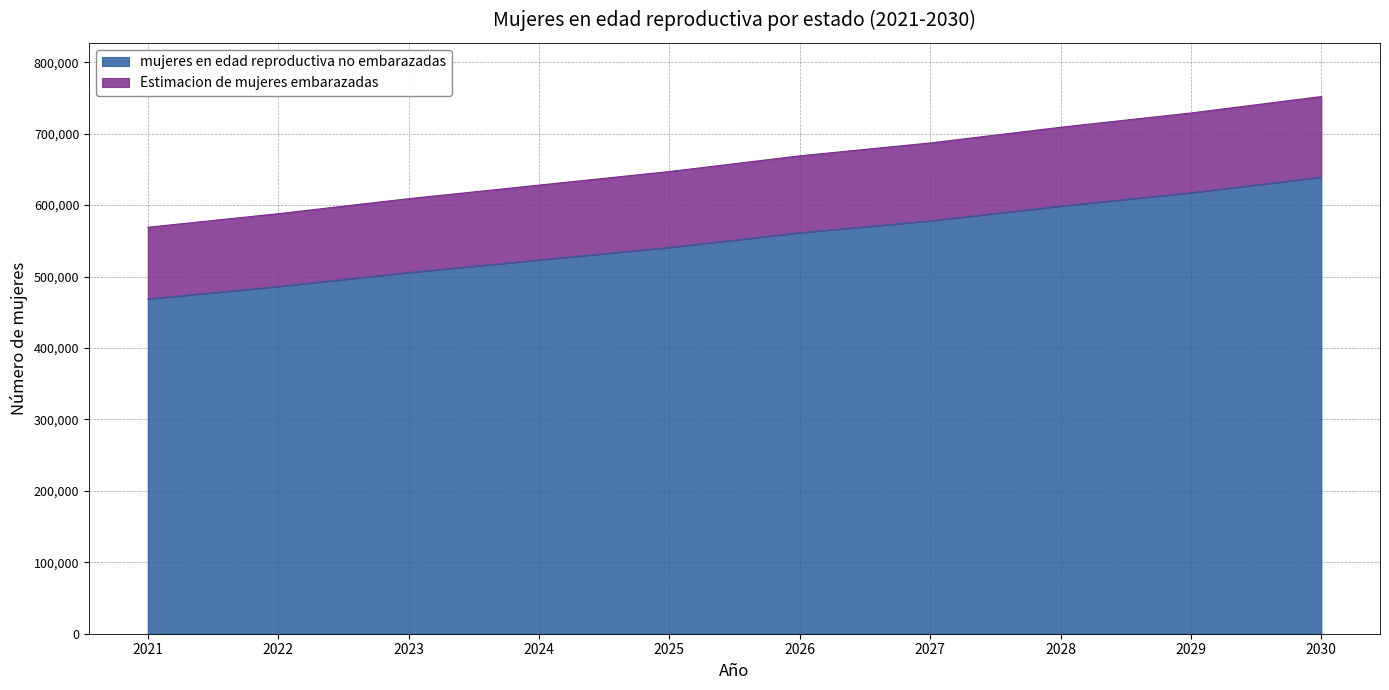

At how many categories does at least one series exceed 578745?

9